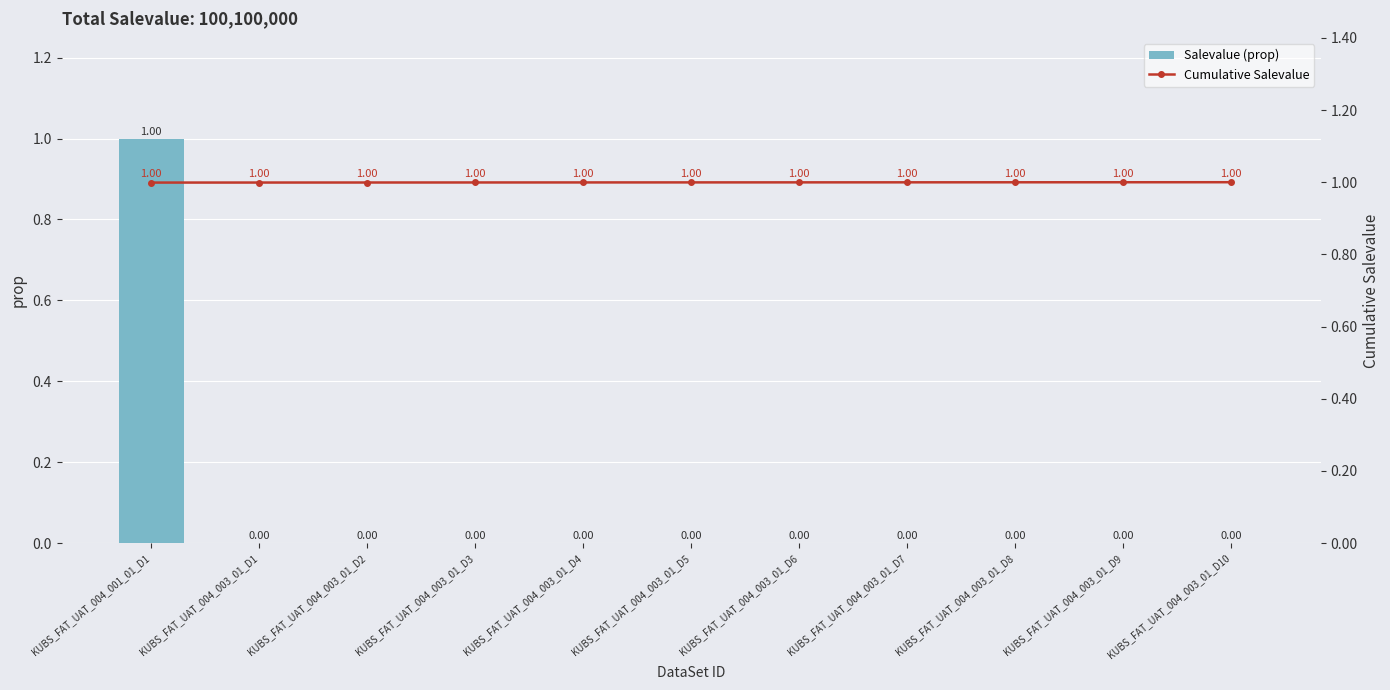

Are the bars horizontal?

No